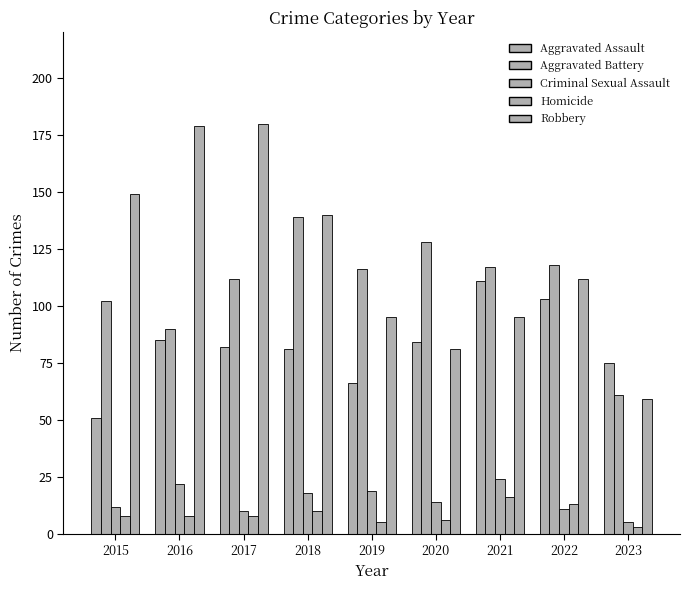

List the labels in order of Aggravated Battery value, smallest first.

2023, 2016, 2015, 2017, 2019, 2021, 2022, 2020, 2018